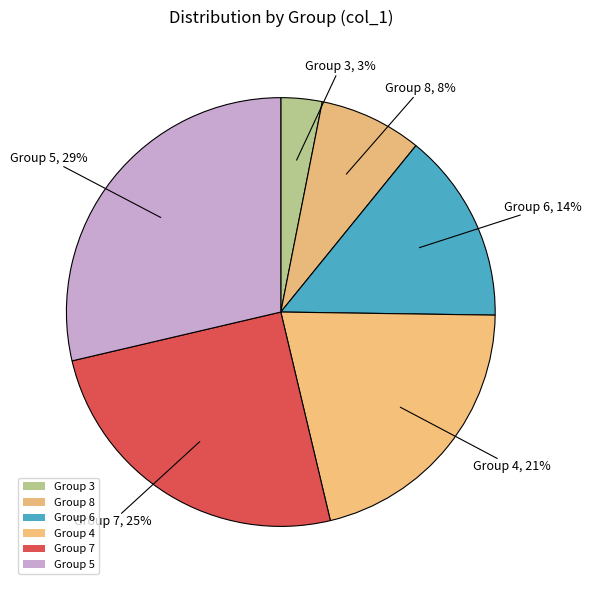

How many slices are in this pie chart?

6